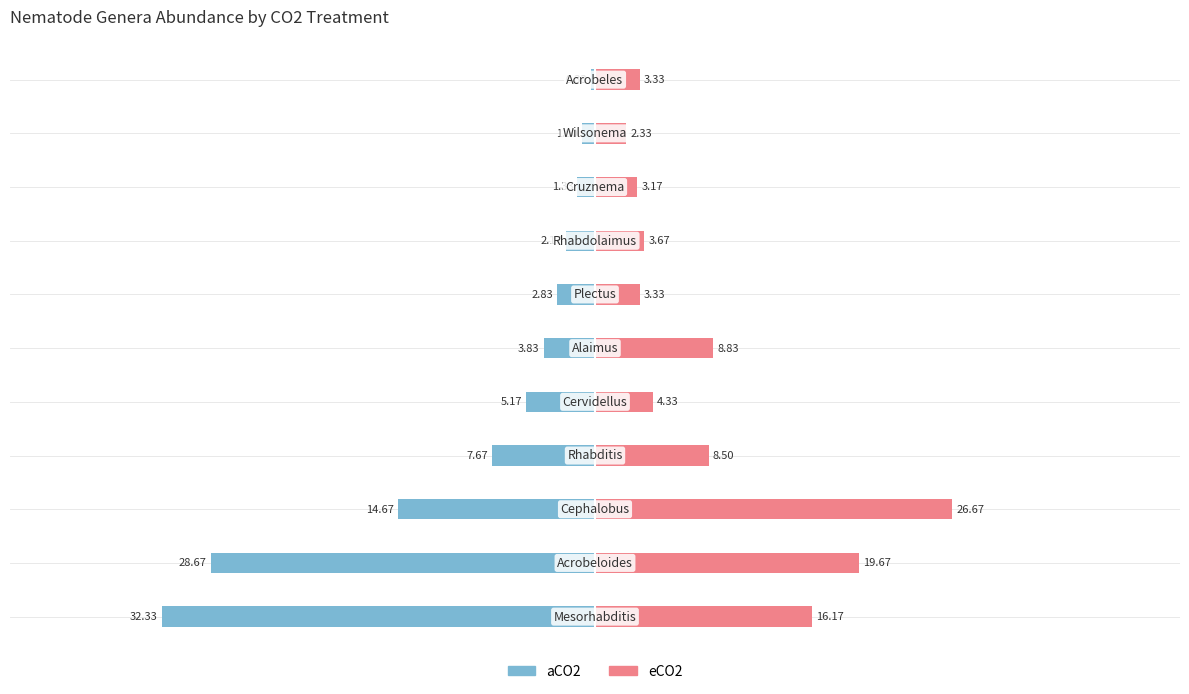

What is the highest value of the eCO2 series?

26.7